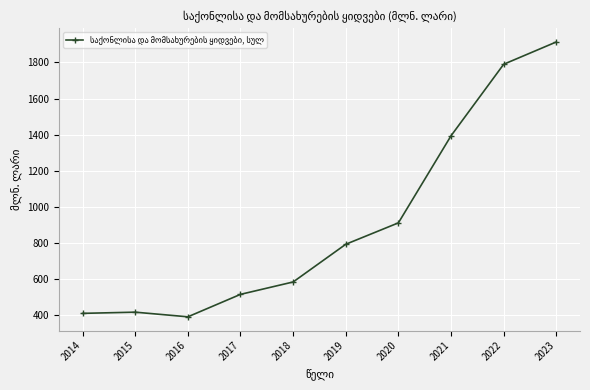

True or false: the data shows 1393.0 at 2021.

True